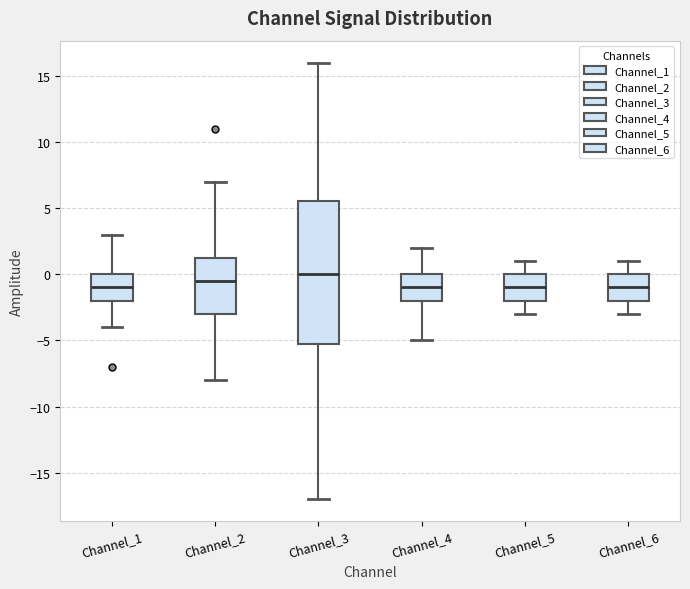

Reading left to right, transcribe this box plot: for each box, give where its median line is, the range the box spans, and where its two whiskers end, as read against the y-axis. The values are not printed on the chart, so give them approximately, as read against the axis.

Channel_1: median -1.0, box -2.0 to 0.0, whiskers -4.0 to 3.0
Channel_2: median -0.5, box -3.0 to 1.5, whiskers -8.0 to 7.0
Channel_3: median 0.0, box -5.0 to 5.5, whiskers -17.0 to 16.0
Channel_4: median -1.0, box -2.0 to 0.0, whiskers -5.0 to 2.0
Channel_5: median -1.0, box -2.0 to 0.0, whiskers -3.0 to 1.0
Channel_6: median -1.0, box -2.0 to 0.0, whiskers -3.0 to 1.0